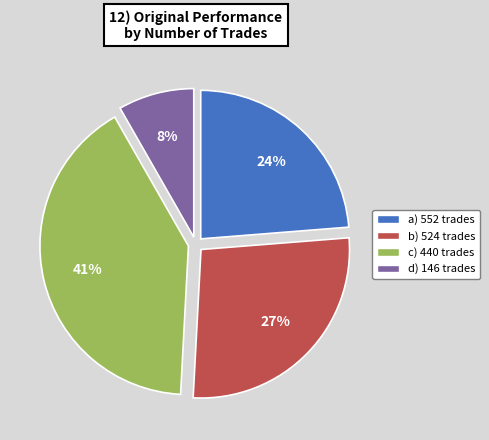

Do a) 552 trades and d) 146 trades together represent more than half of the pie?

No